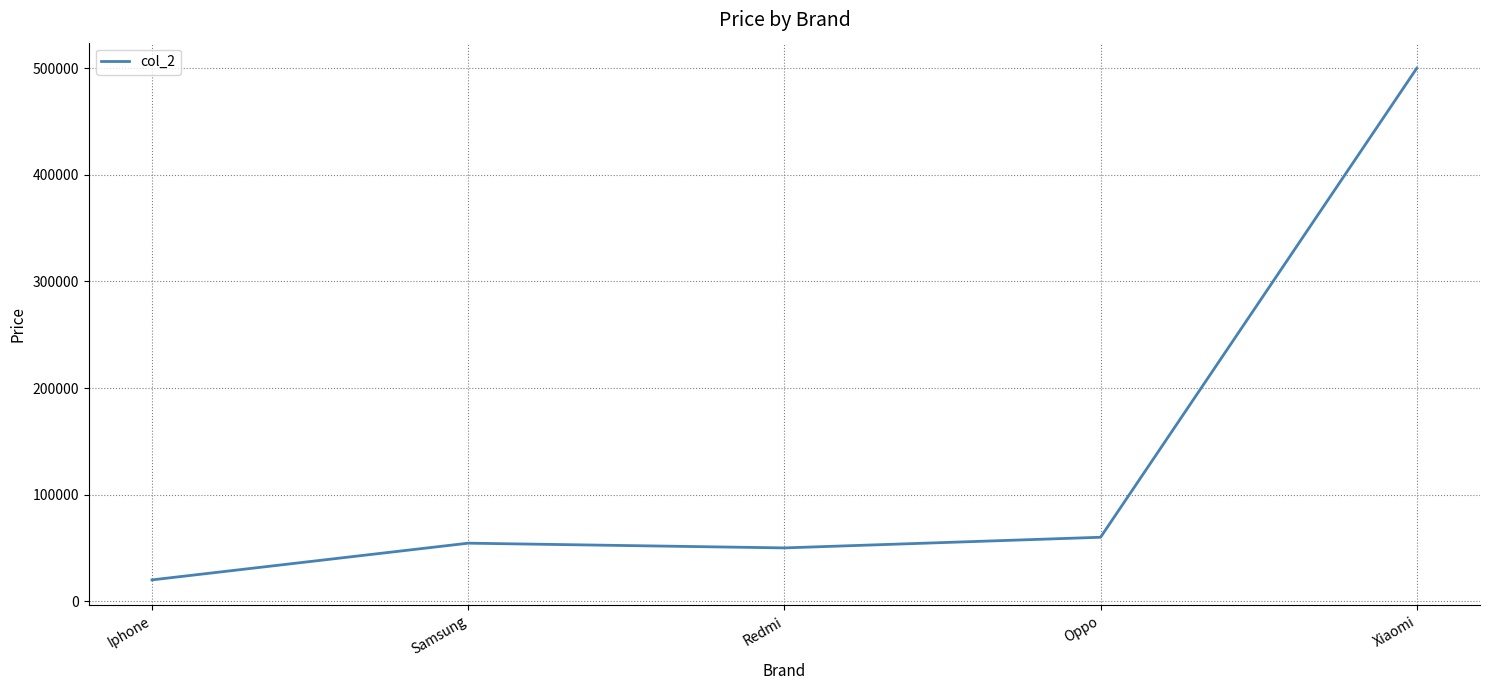

Reading left to right, transcribe all the data shown in this chart.

Iphone=20000	Samsung=54444	Redmi=50000	Oppo=60000	Xiaomi=500000